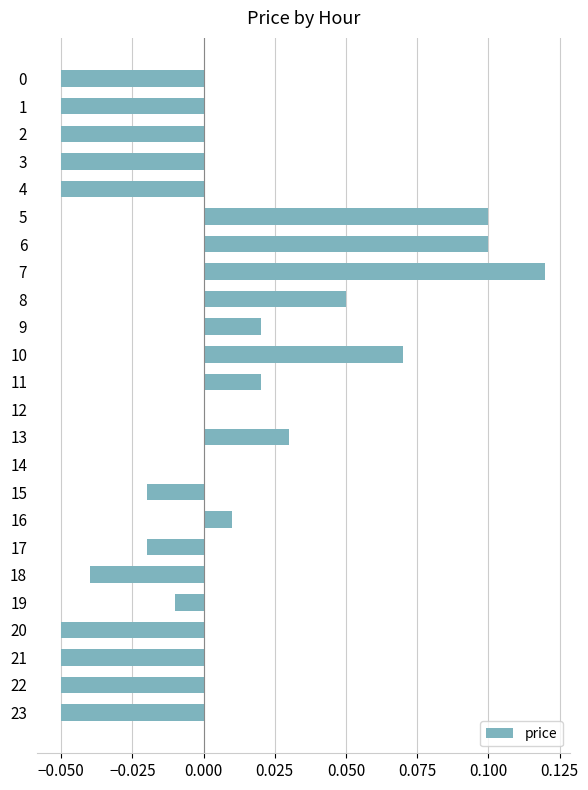

Which has a higher value, 18 or 23?

18